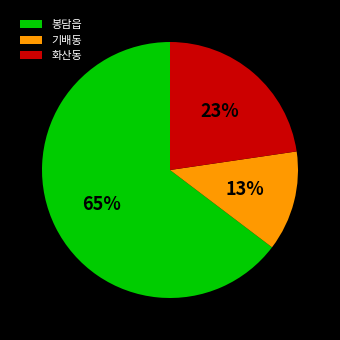

The 기배동 slice represents 19% of the pie. True or false?

False